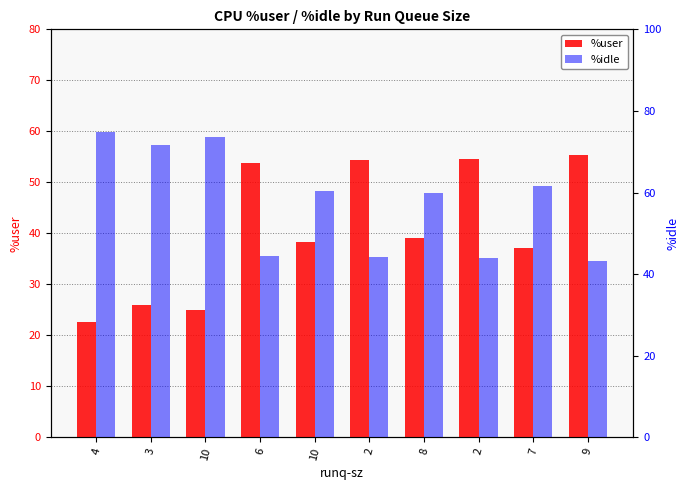

How many values in the %idle series are below 60?

5